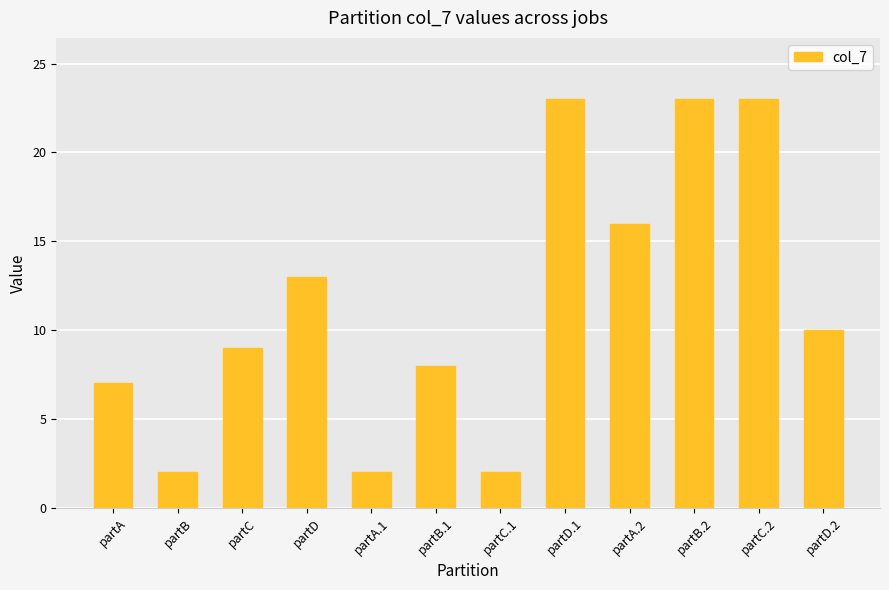

What is the minimum value shown in the chart?

2